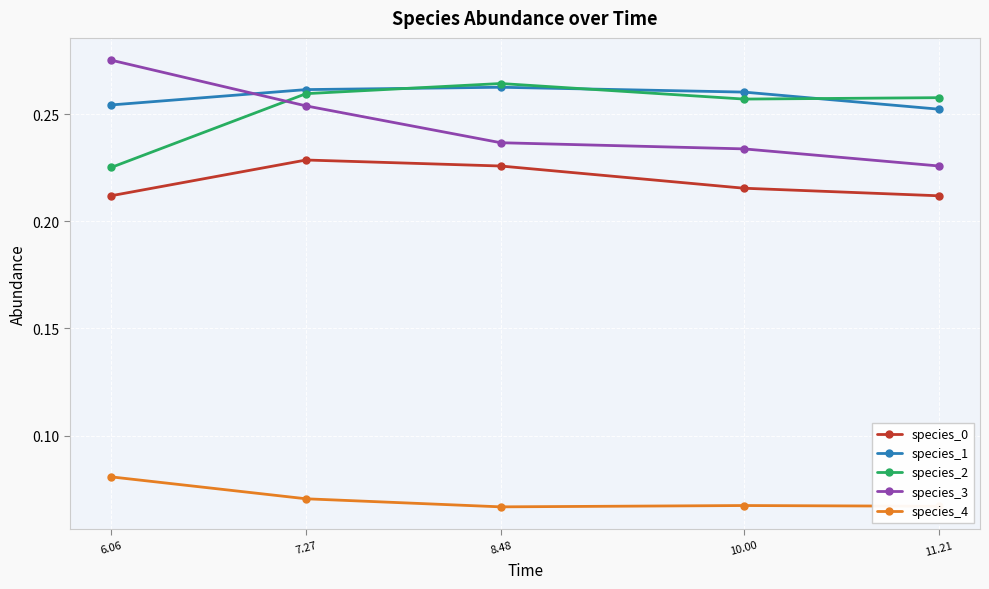

What is the sum of all species_3 values?

1.2